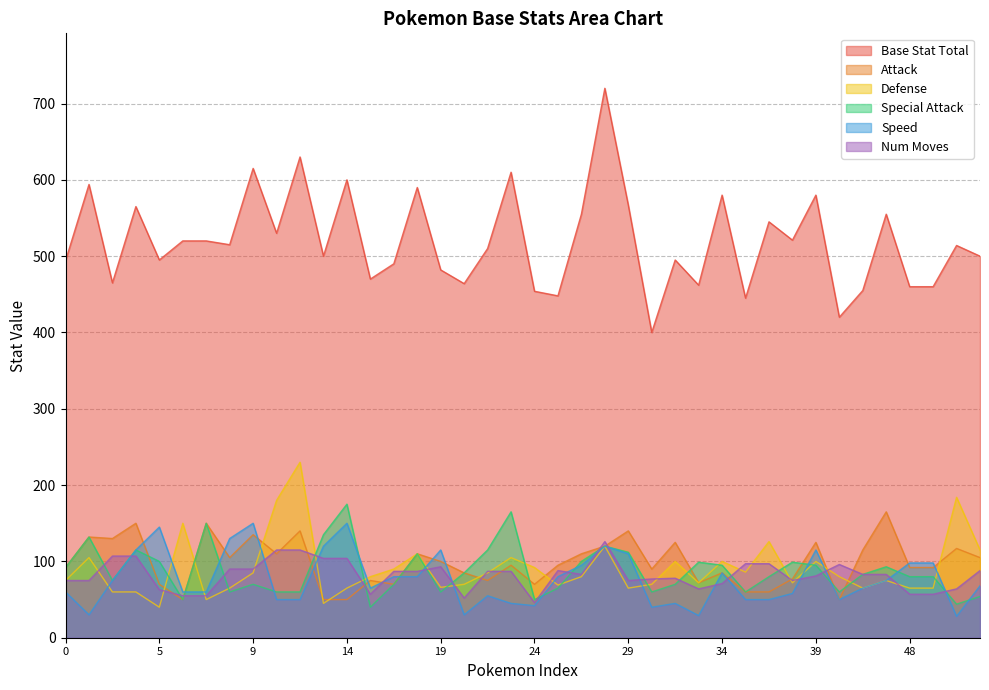

Which category has the lowest value in the Num Moves series?

24